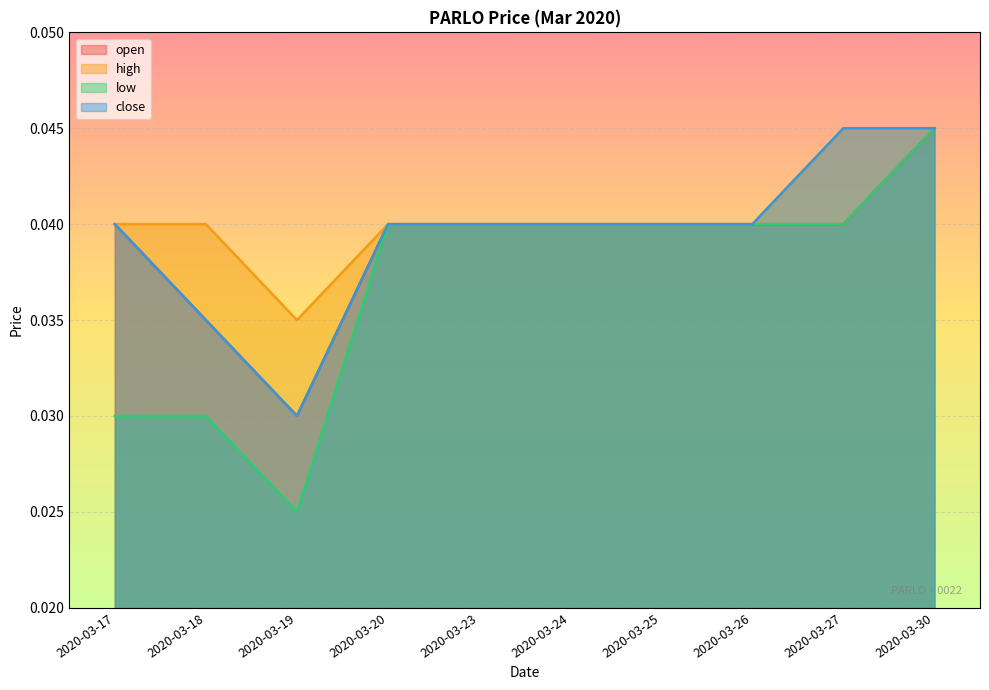

How many categories are shown in the chart?

10